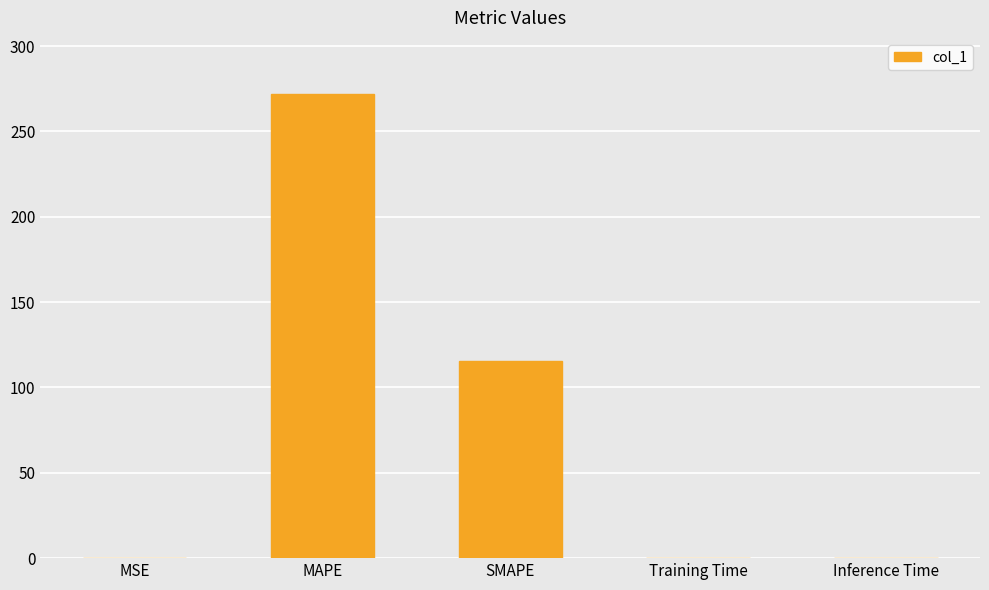

What is the maximum value shown in the chart?

272.1